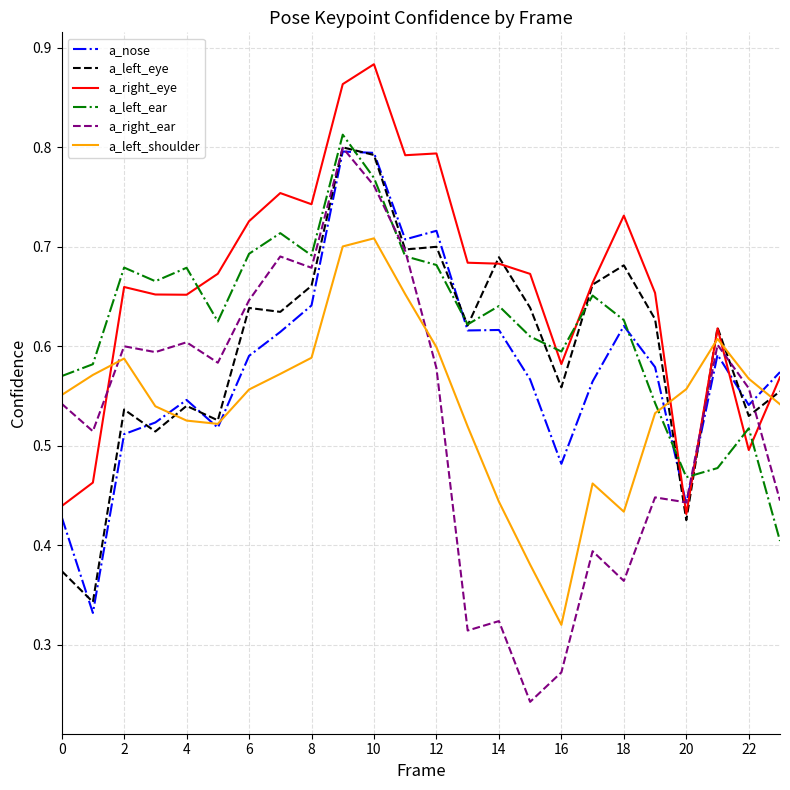

Which series has the widest spread of values?

a_right_ear